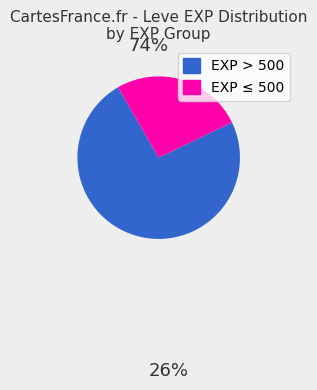

Does any single category account for the majority?

Yes